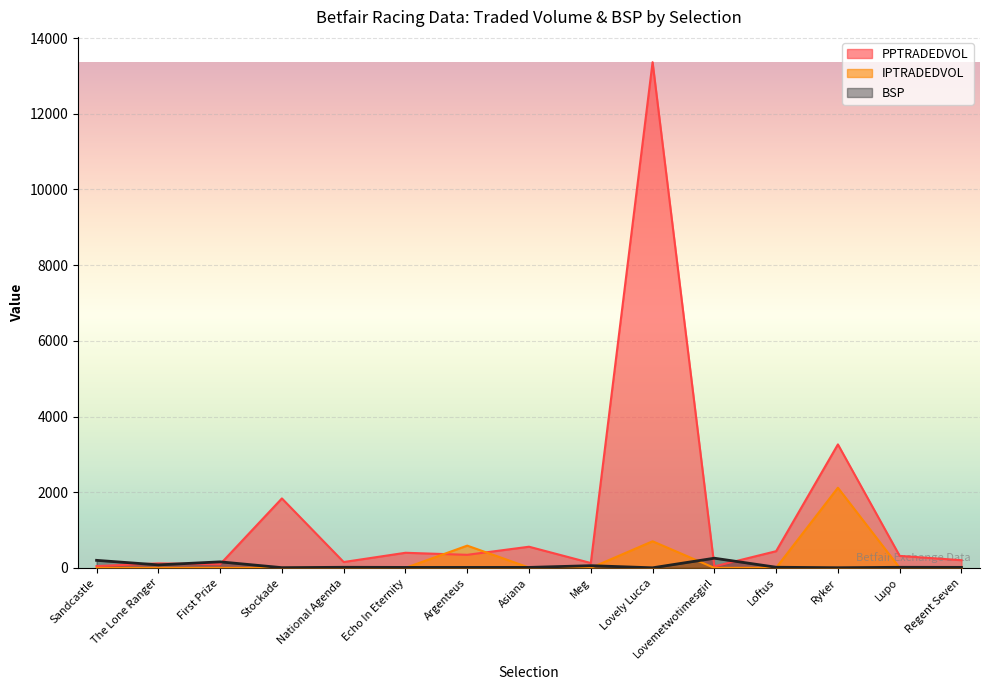

What is the value of the BSP point at the 15th from the left?

14.2